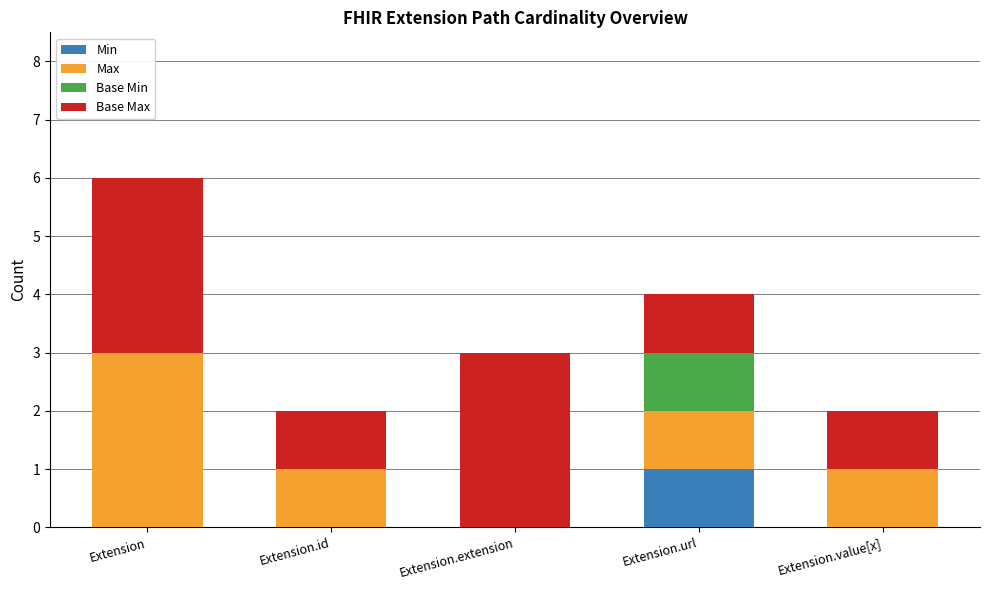

Are the bars grouped side by side (vs. stacked)?

No